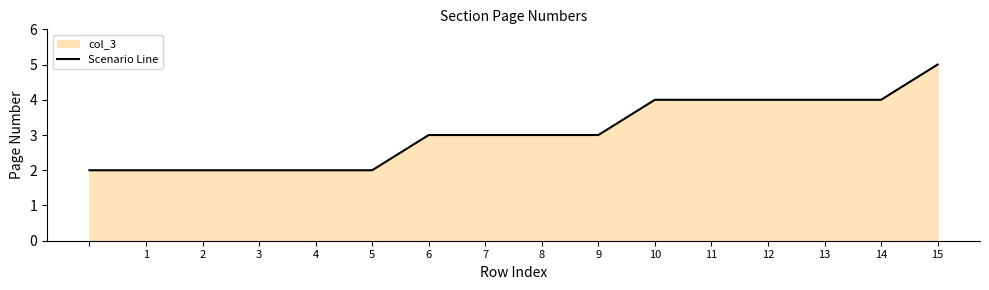

Is it true that the value at 9 is 4?

False